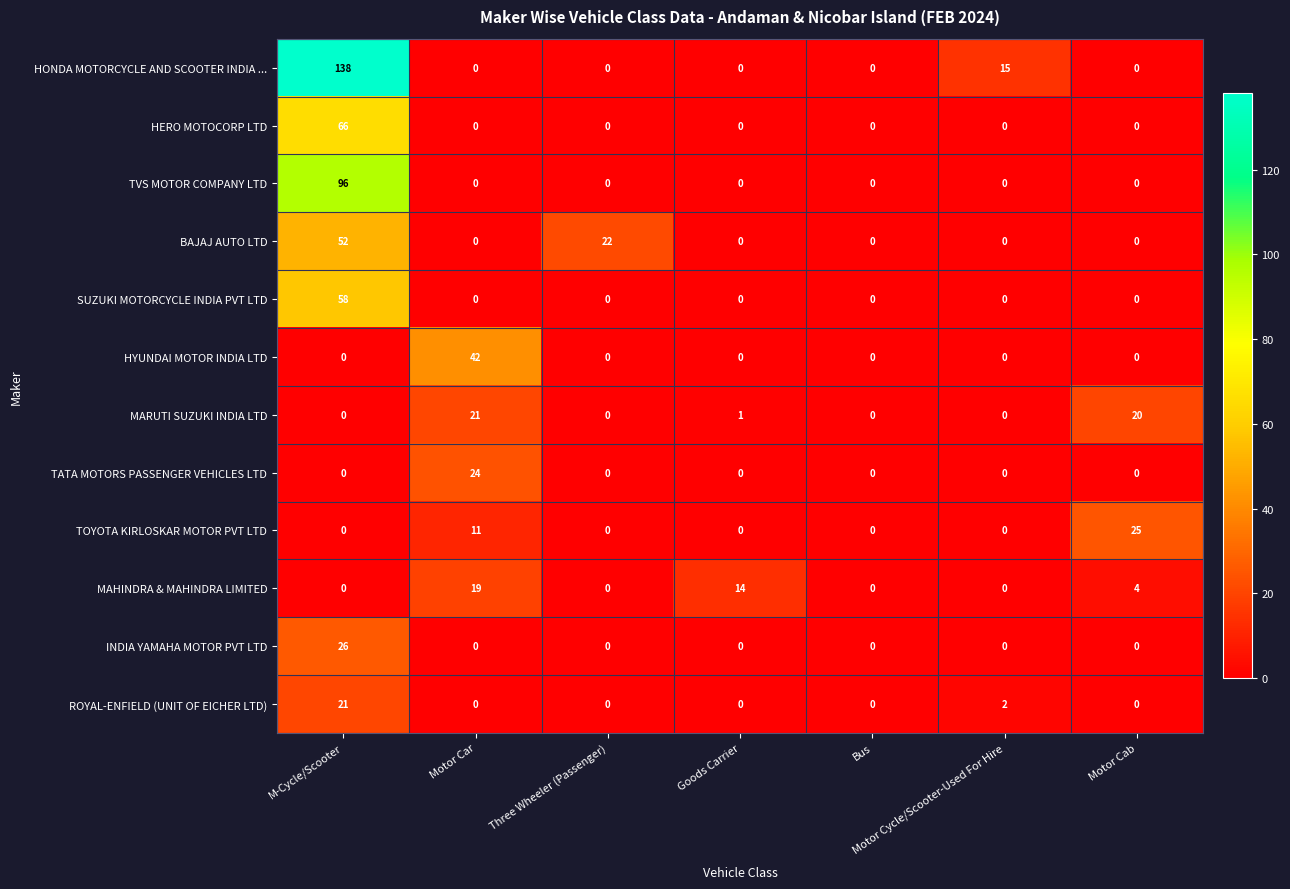

Is it true that TOYOTA KIRLOSKAR MOTOR PVT LTD equals 0 at Three Wheeler (Passenger)?

True